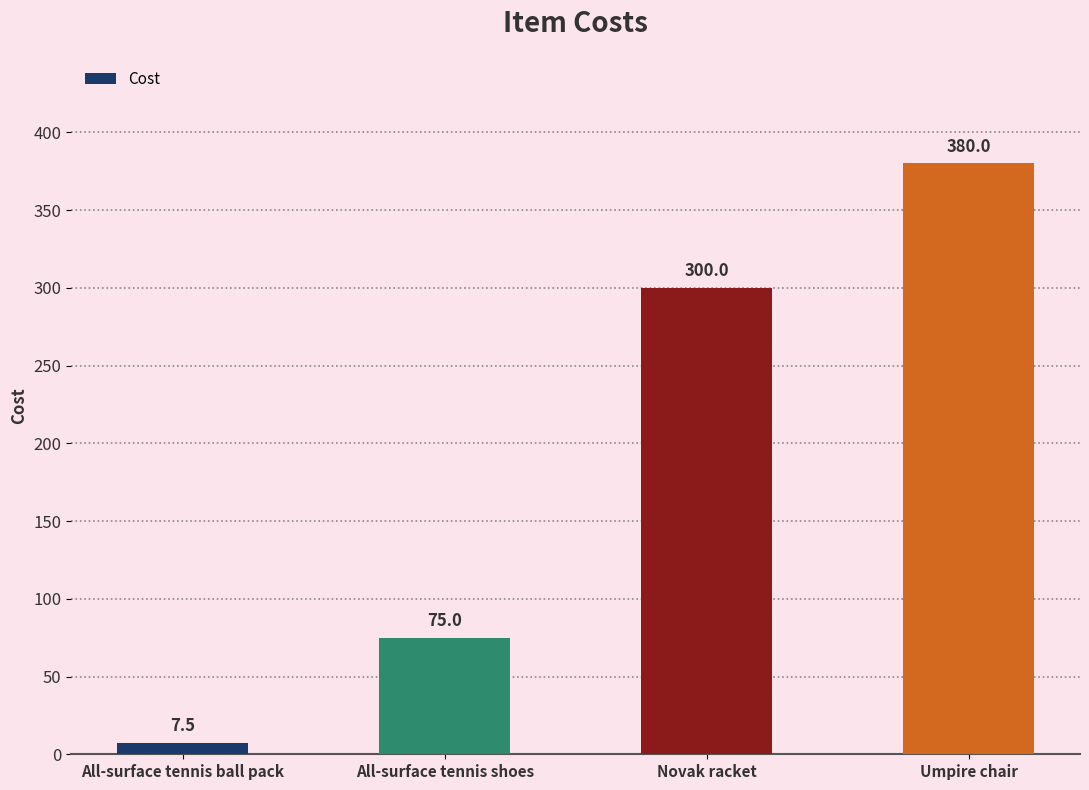

Rank the categories by value from highest to lowest.

Umpire chair, Novak racket, All-surface tennis shoes, All-surface tennis ball pack